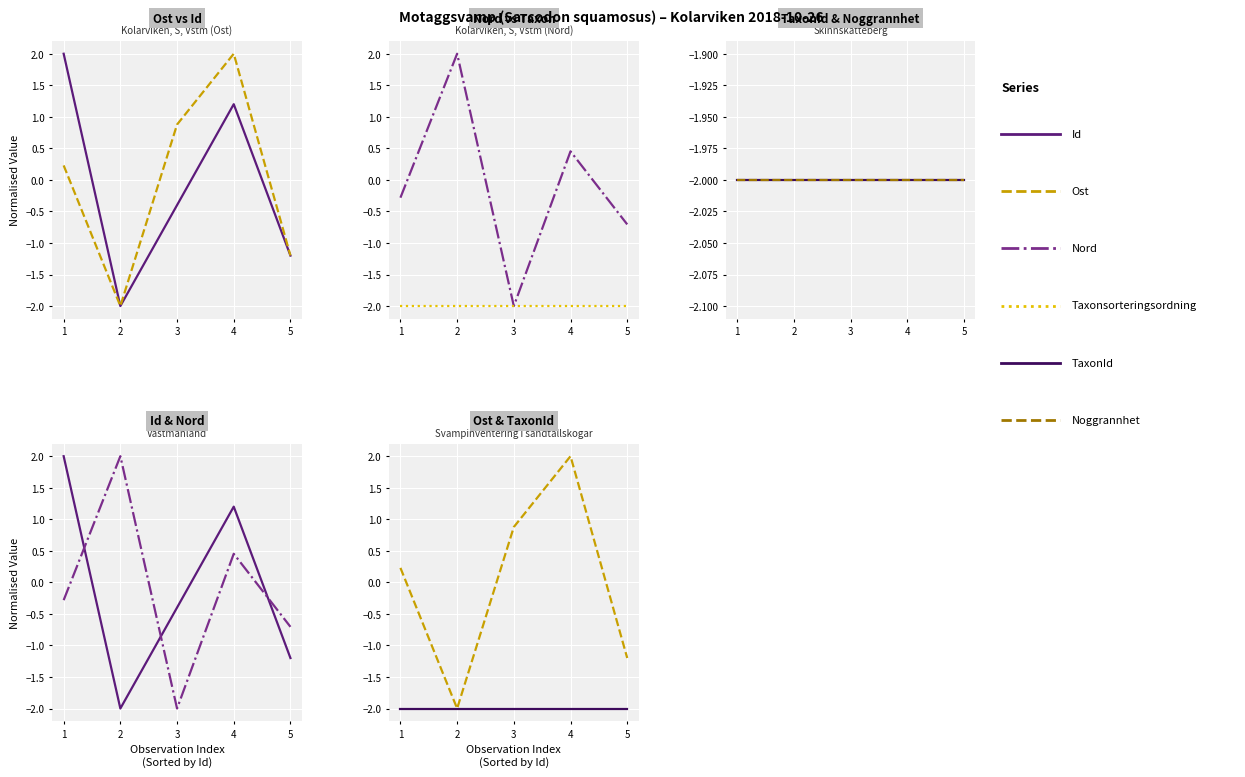

What is the value of the TaxonId point at the 3rd from the left?

-2.0